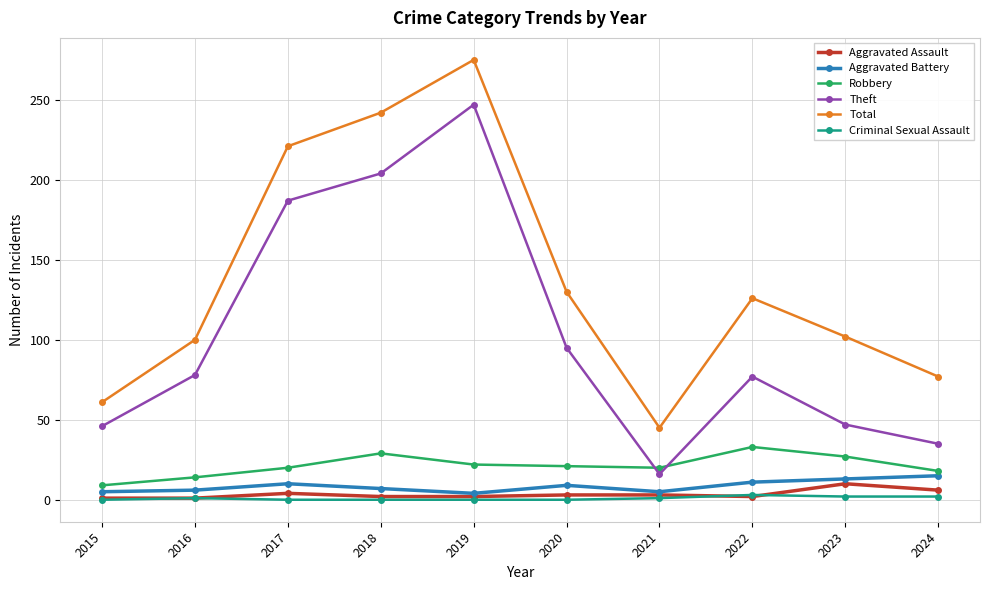

What is the difference between the maximum and second lowest values in the Criminal Sexual Assault series?

3